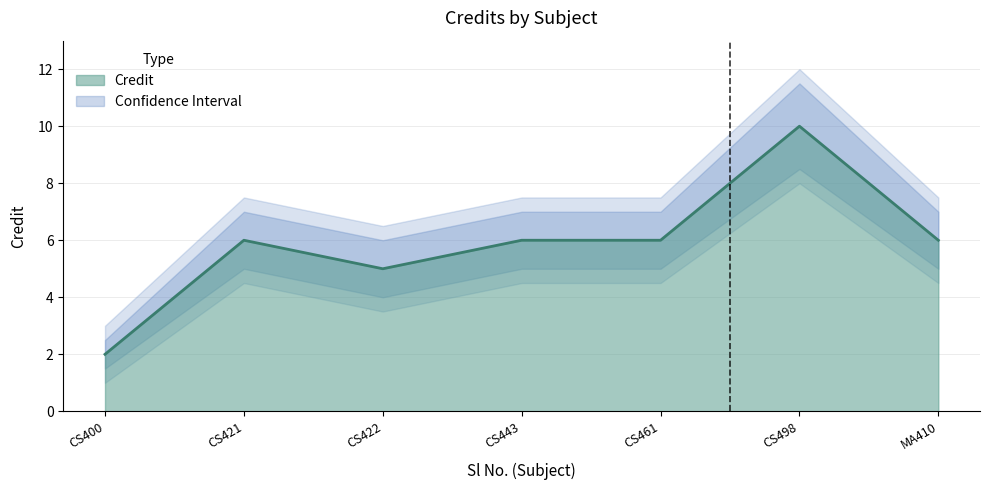

True or false: there are more than 2 points higher than both neighbors.

False